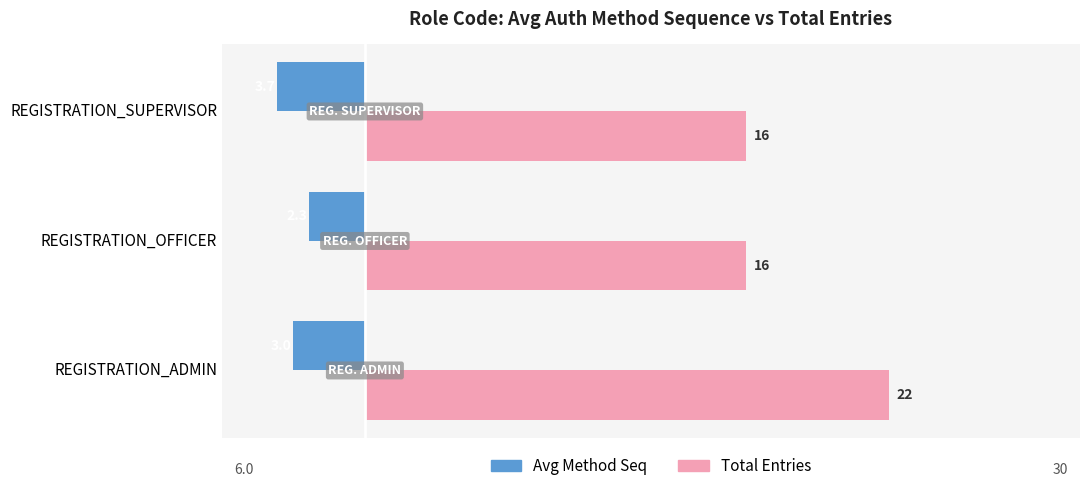

Which series has the widest spread of values?

Total Entries